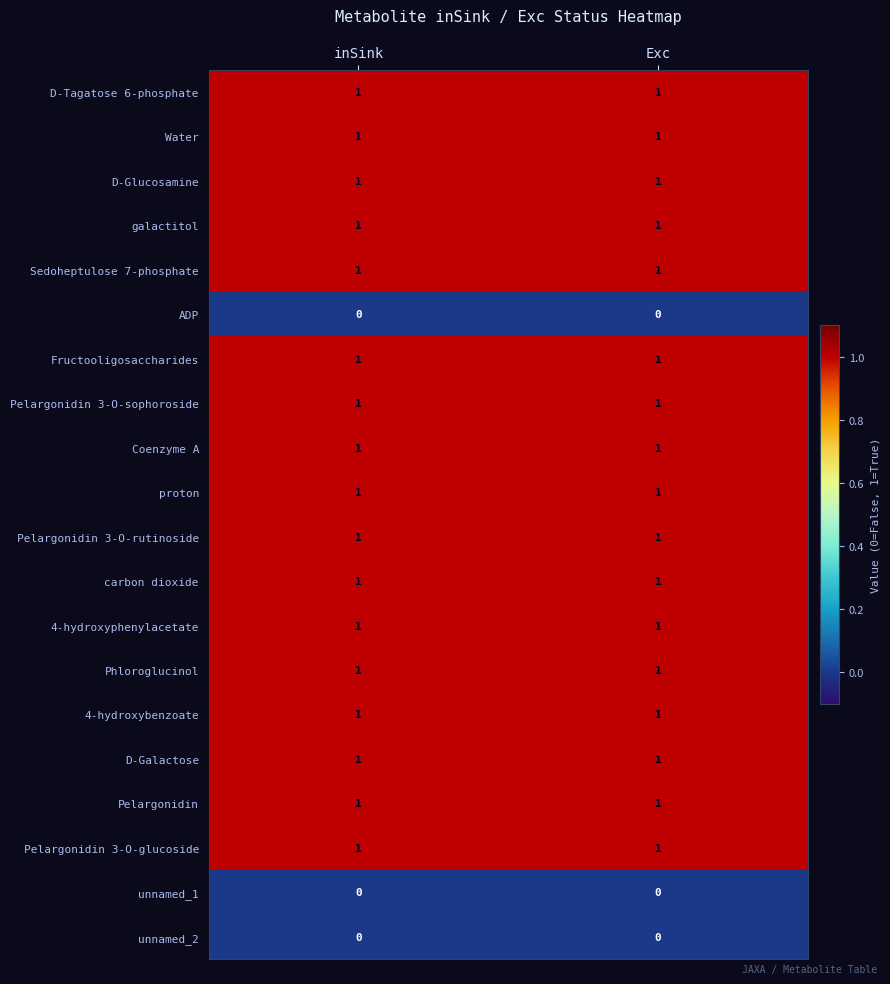

What is the total value across all series at Exc?

17